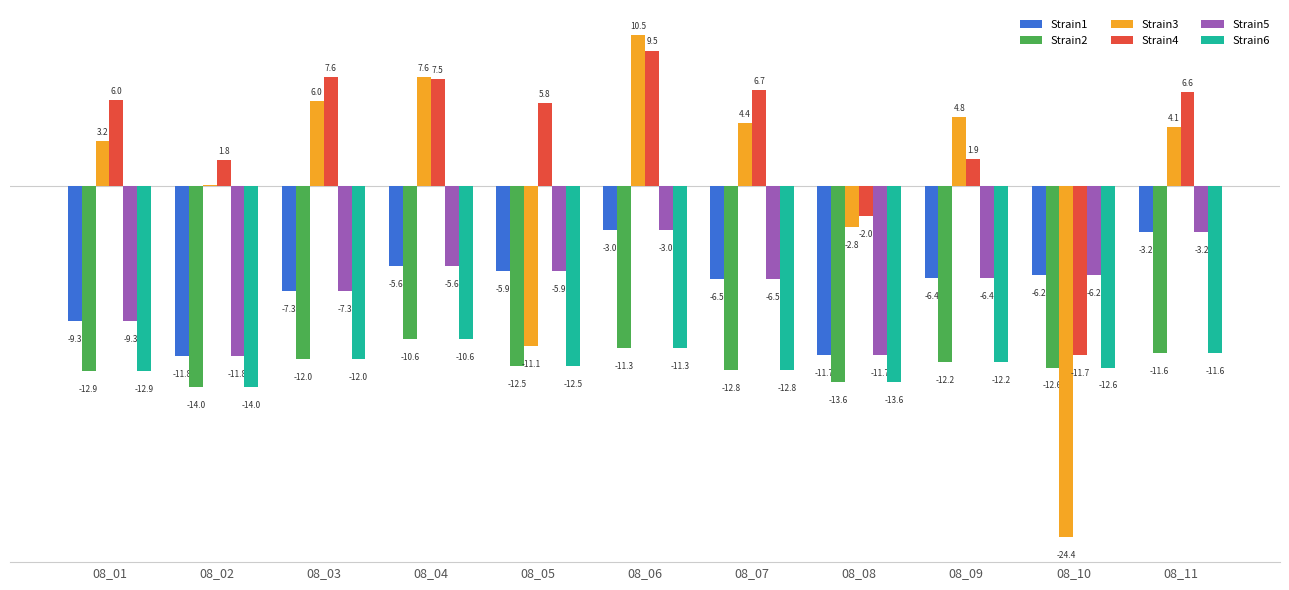

Which series has the largest range (max minus min)?

Strain3